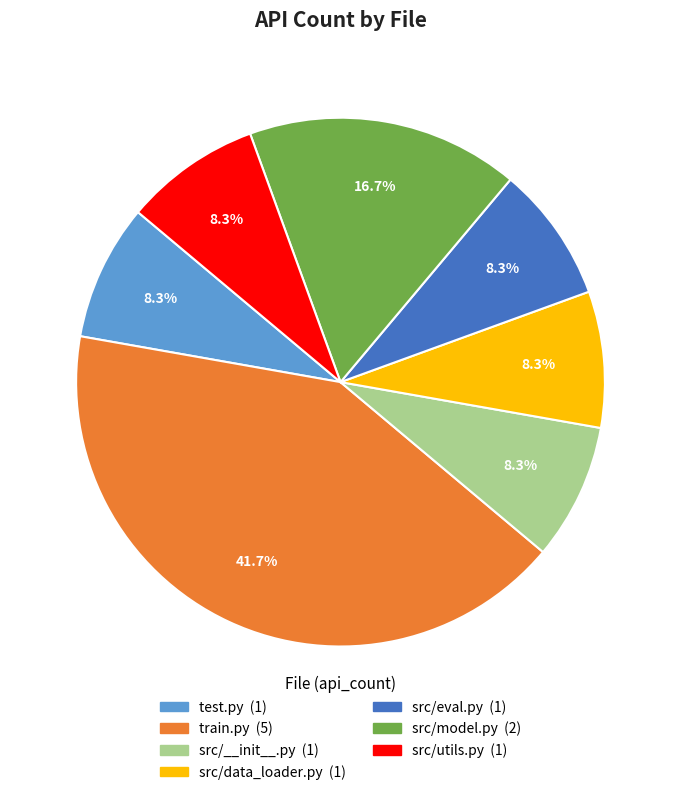

To the nearest percent, what is the difference between the largest and smallest slice percentages?

33%